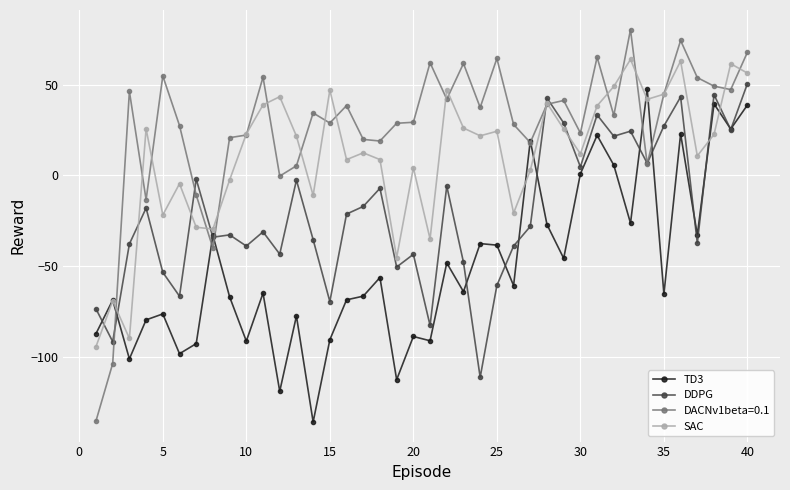

How many values in SAC are below zero?

12